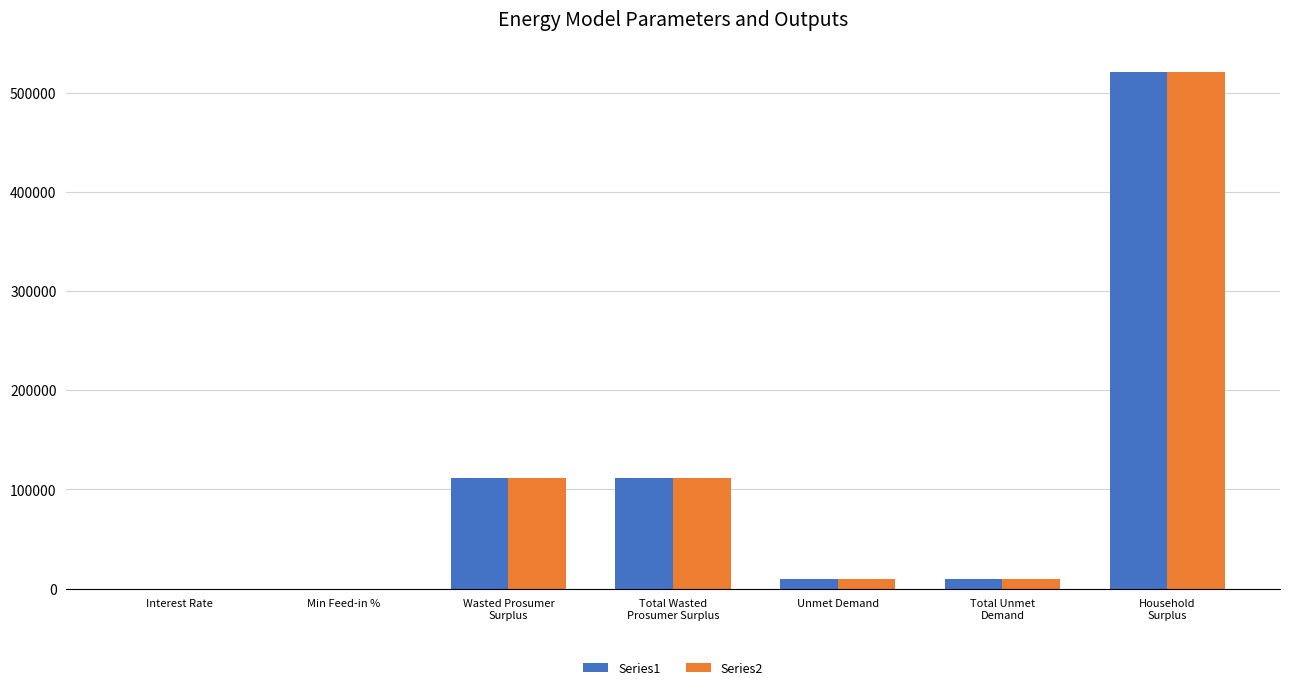

What is the sum of all Series2 values?

763813.3